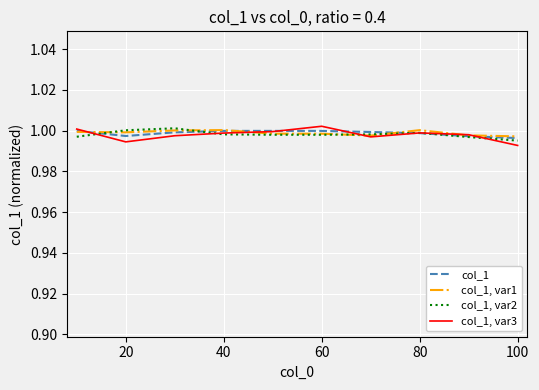

Rank the series by their maximum value, from highest to lowest.

col_1, var3, col_1, var2, col_1, var1, col_1